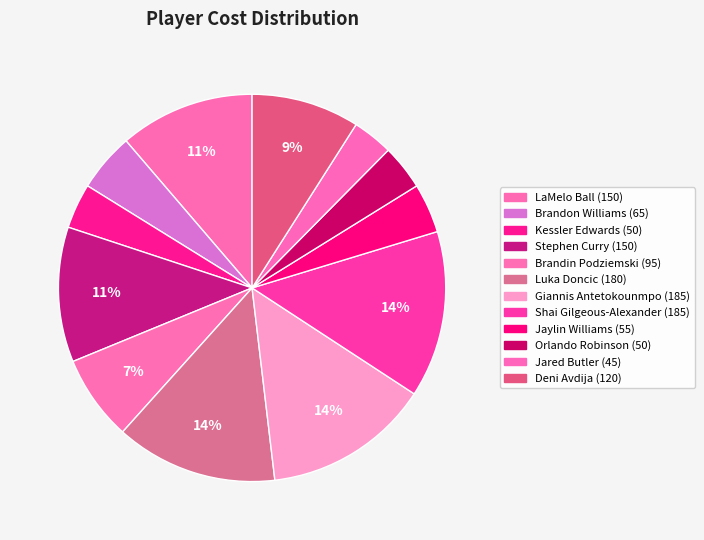

How many slices are in this pie chart?

12